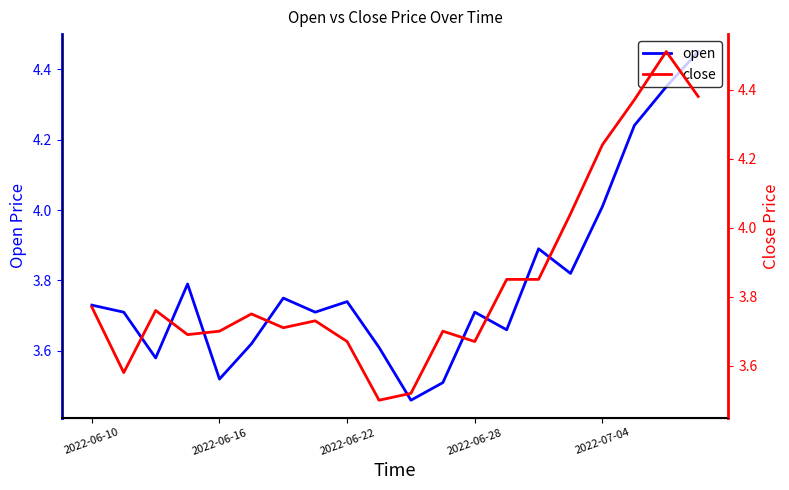

Is it true that close equals 2.0 at 9?

False